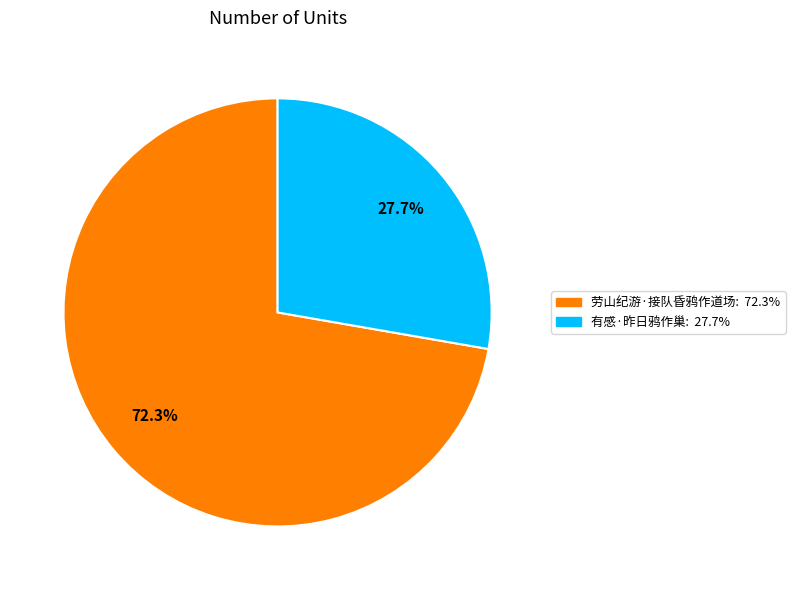

True or false: 劳山纪游·接队昏鸦作道场 accounts for 72% of the total.

True